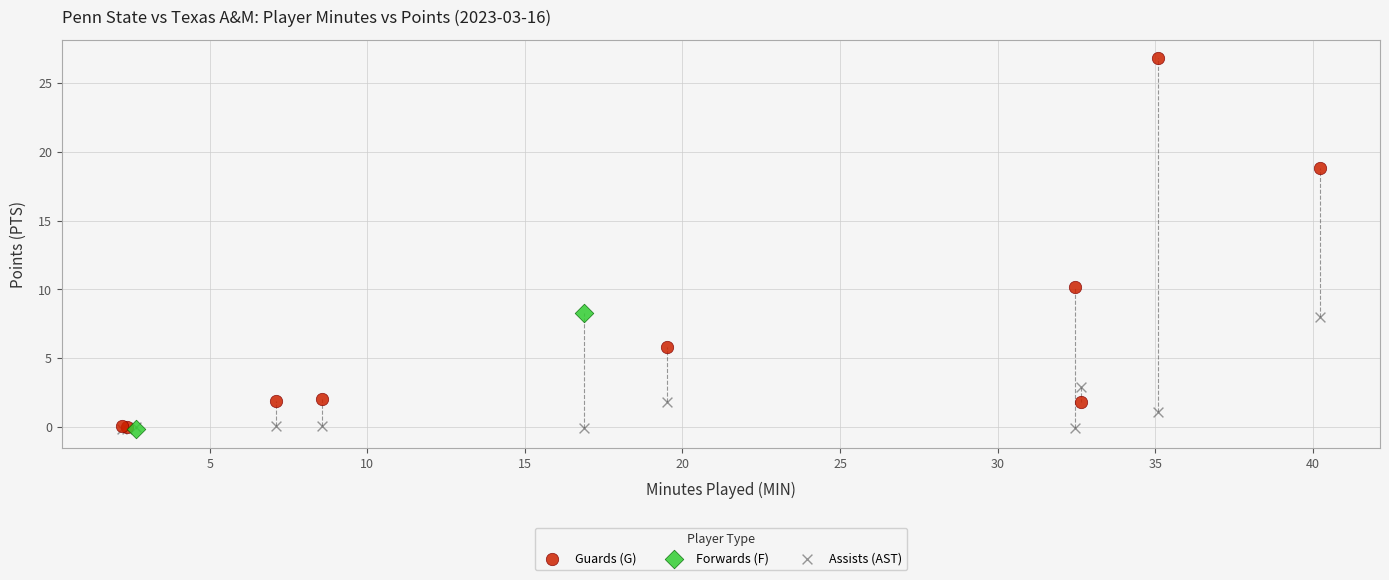

Which series has the largest Y range (max minus min)?

Guards (G)